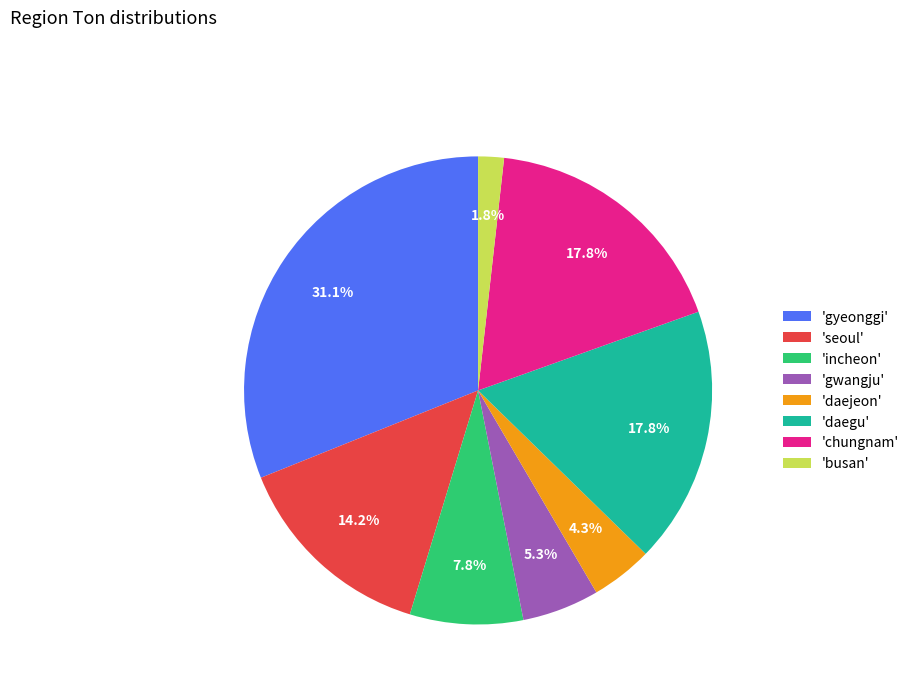

What is the smallest slice in the pie chart?

'busan'